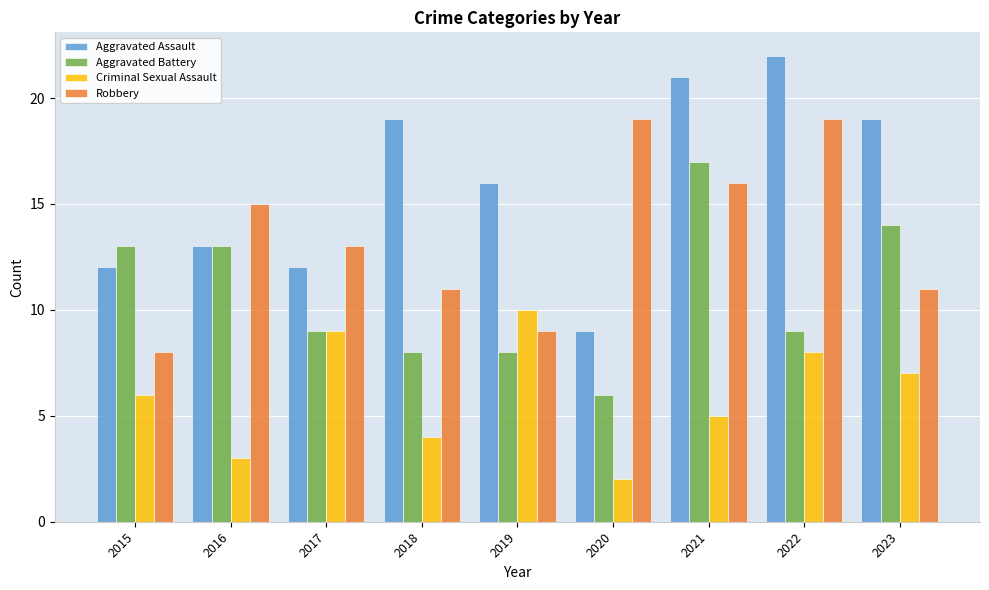

Which category has the highest value in the Aggravated Assault series?

2022